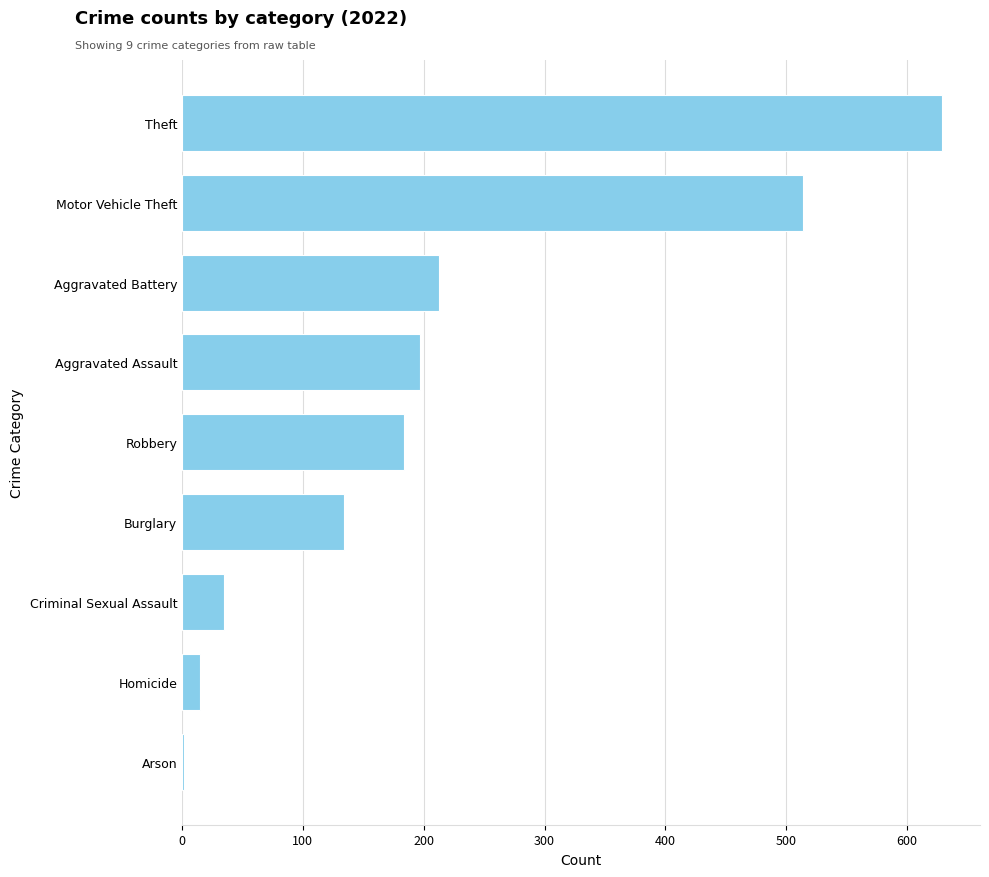

What is the label of the 5th bar from the bottom?

Robbery